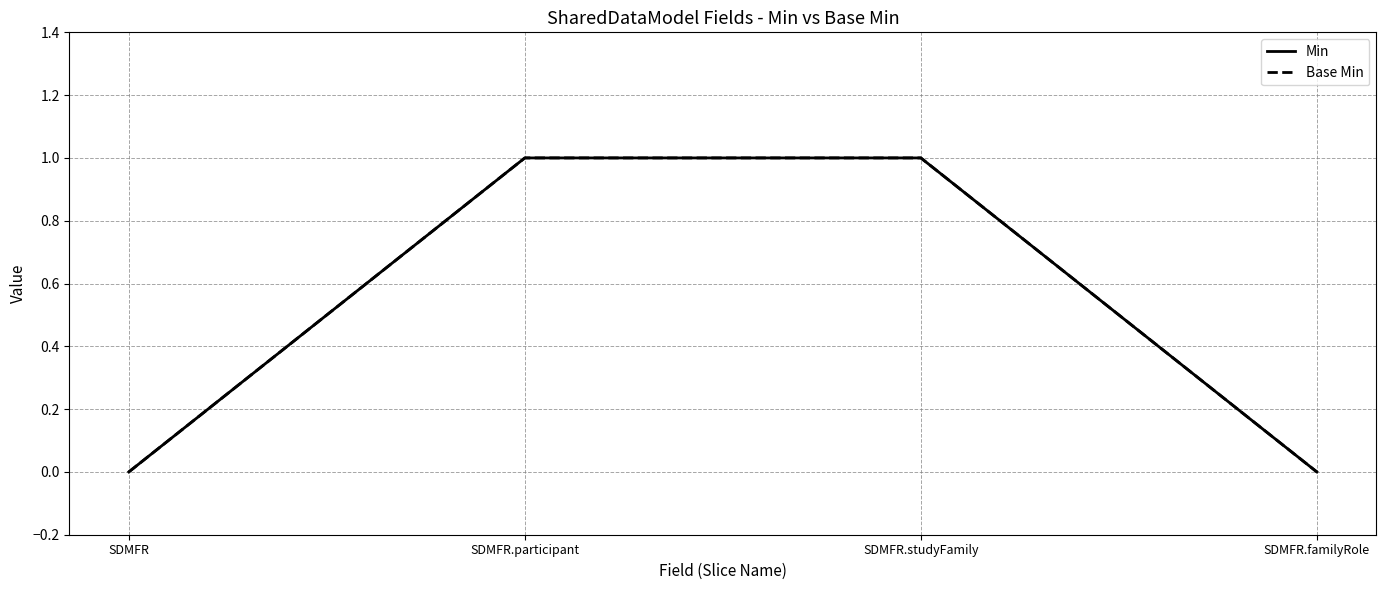

Does the chart have visible grid lines?

Yes